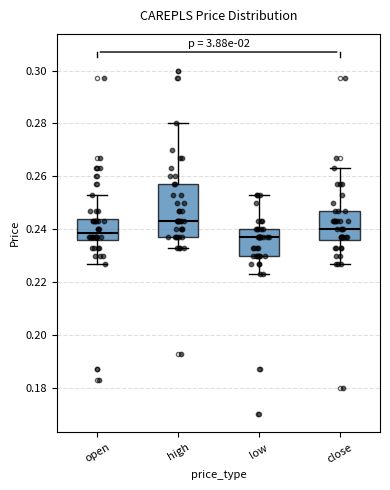

Where does the upper whisker of the box for close end on the y-axis? The values are not printed on the chart, so give them approximately, as read against the axis.

0.264